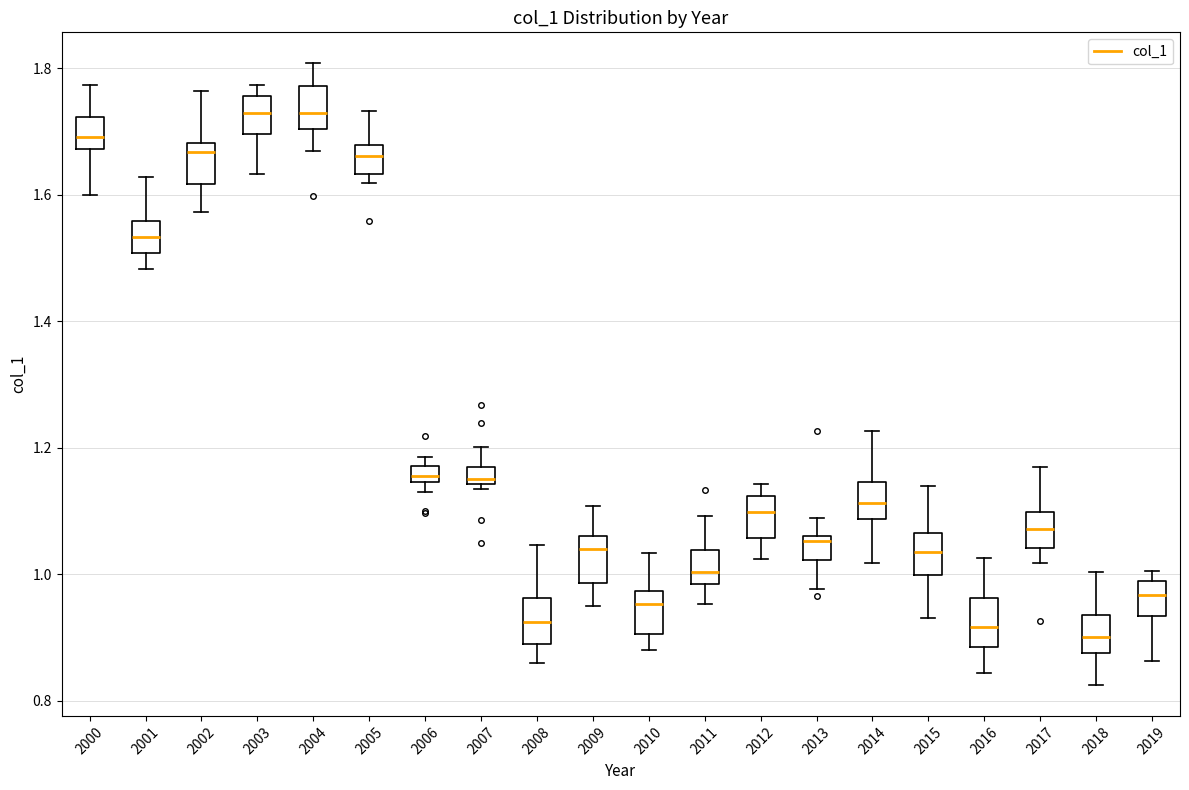

Where does the median line of the box at x = 2018 sit on the y-axis? The values are not printed on the chart, so give them approximately, as read against the axis.

0.90